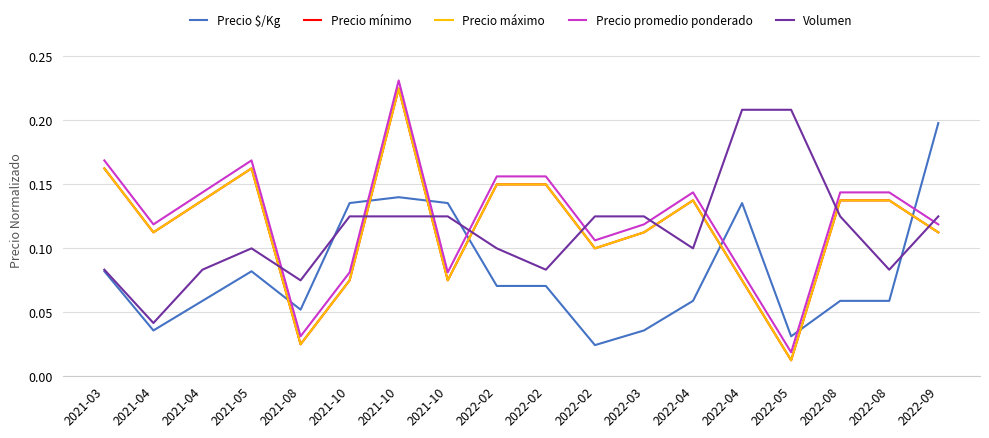

Where is Precio máximo nearest to the value 0?

2022-05